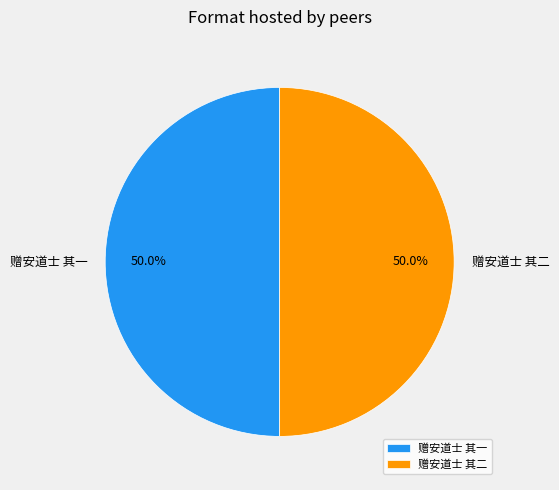

Approximately how many times larger is the value at 赠安道士 其二 compared to 赠安道士 其一?

1.0